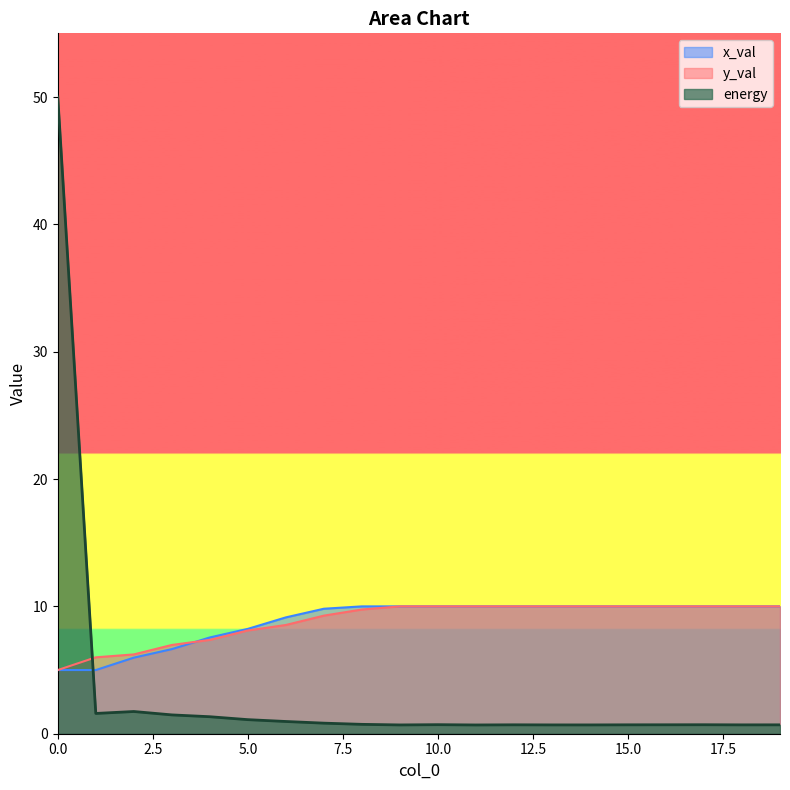

What is the smallest value displayed?

0.7